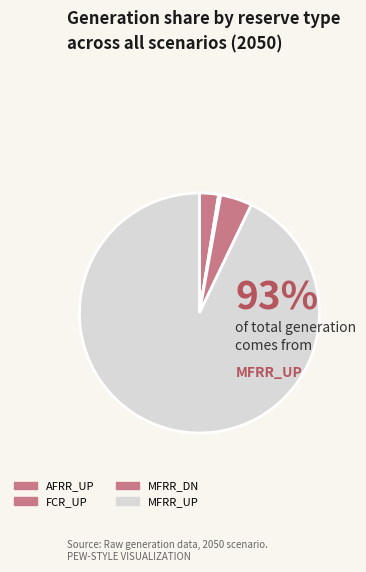

Does AFRR_UP represent more than half of the total?

No